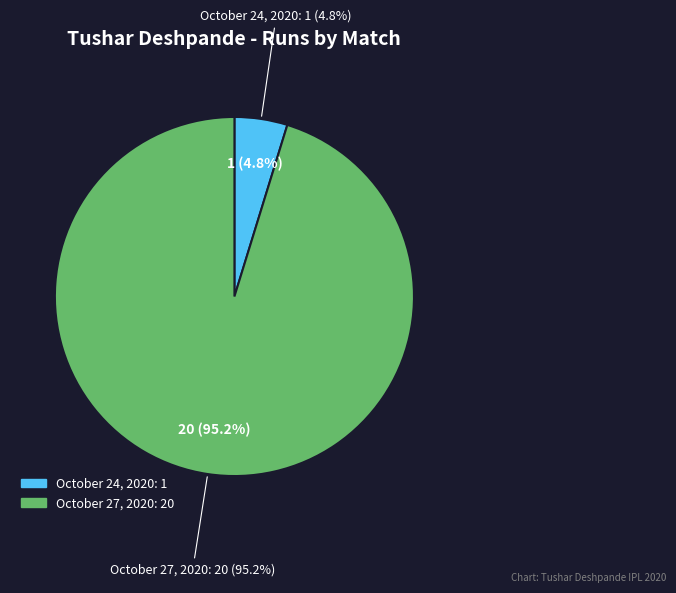

What portion of the pie excludes October 27, 2020?

4.8%